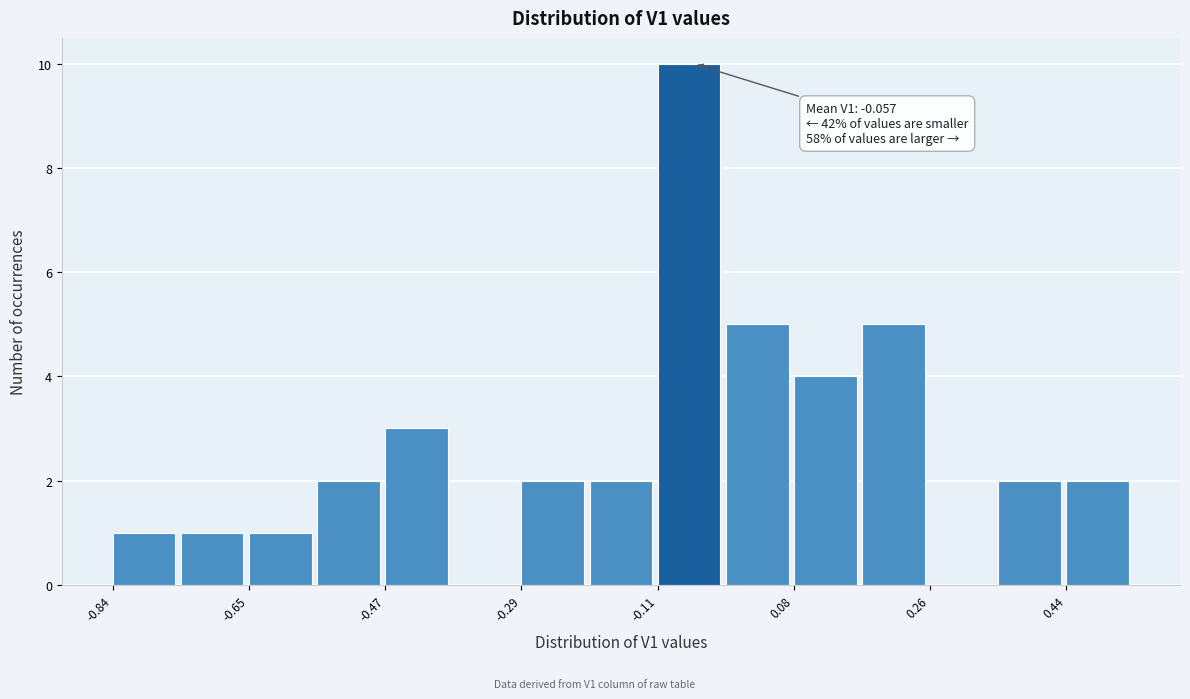

Which range on the x-axis has the tallest bar?

-0.10 to -0.02